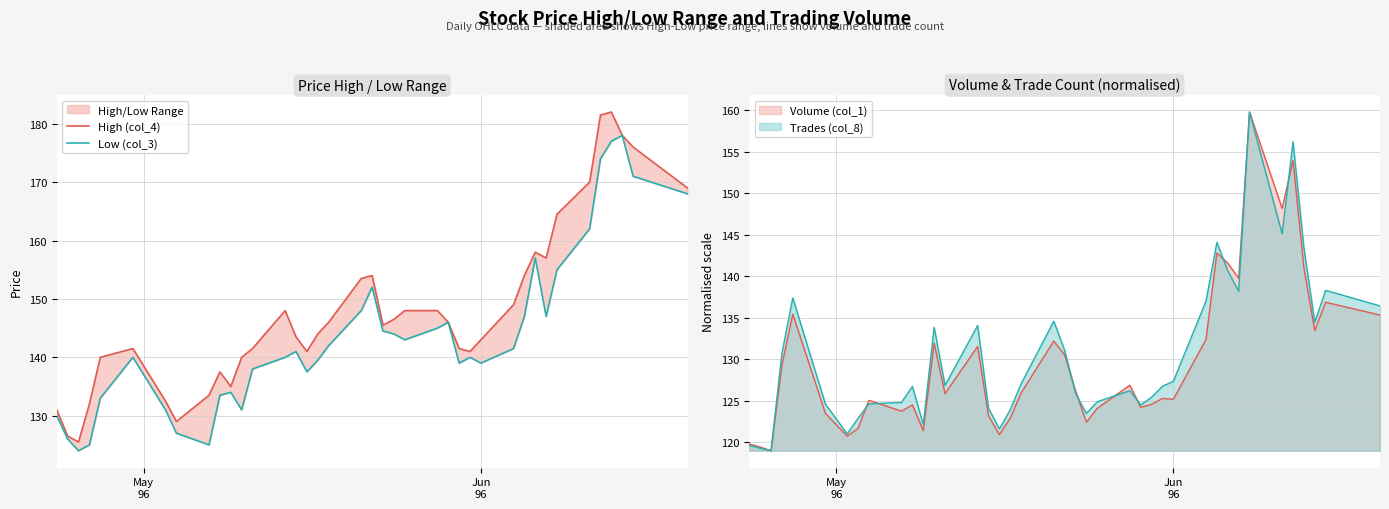

What is the maximum value for Volume (col_1)?

159.8